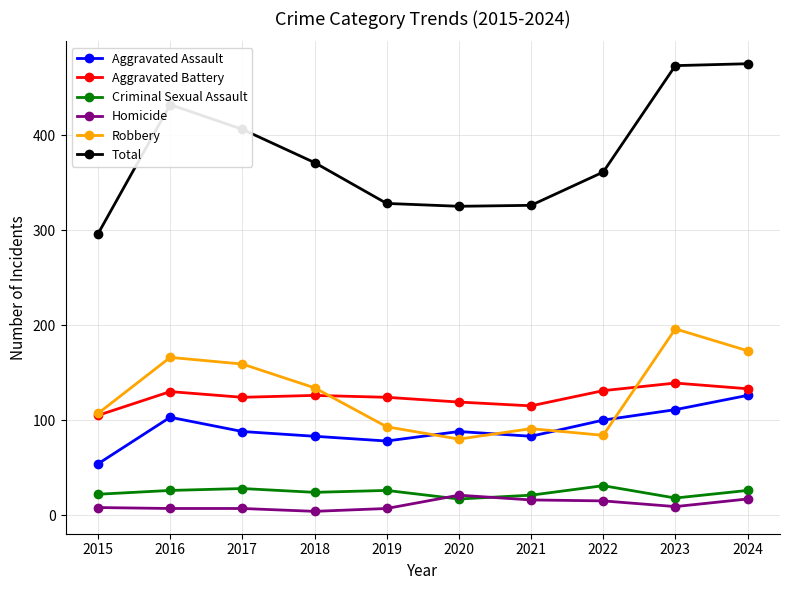

Is the value of Aggravated Assault at 2020 greater than the value of Aggravated Battery at 2020?

No